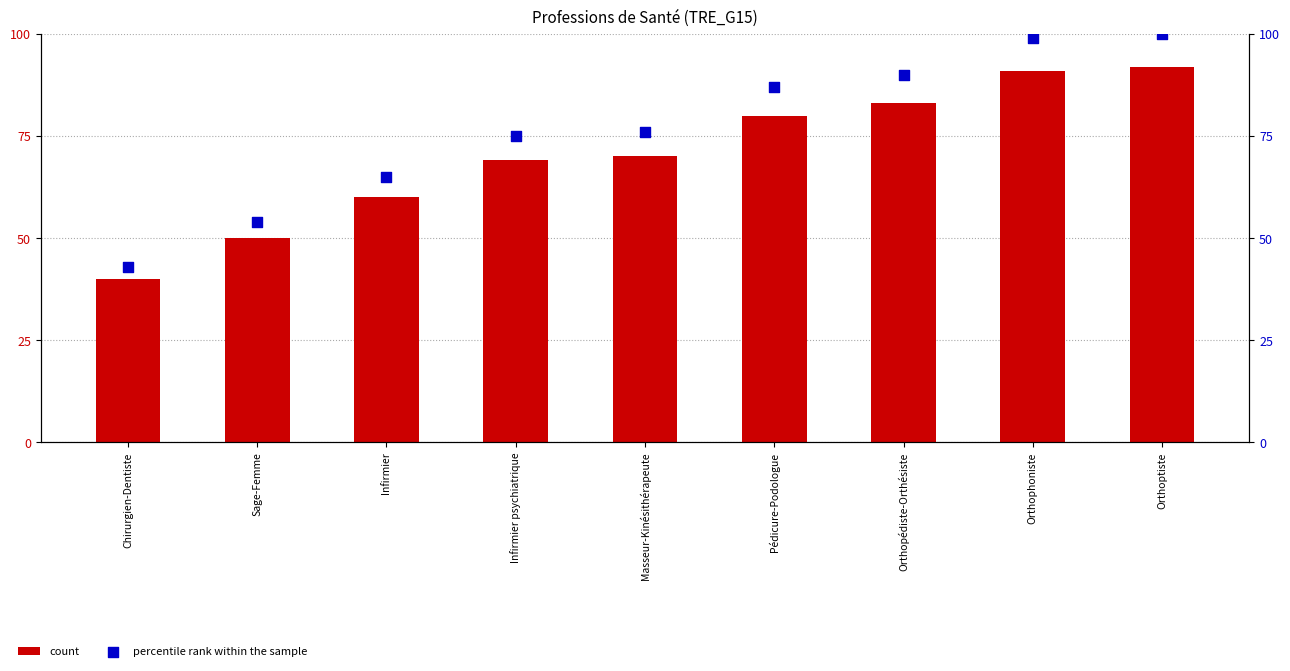

What are all the series names shown in the legend?

count, percentile rank within the sample